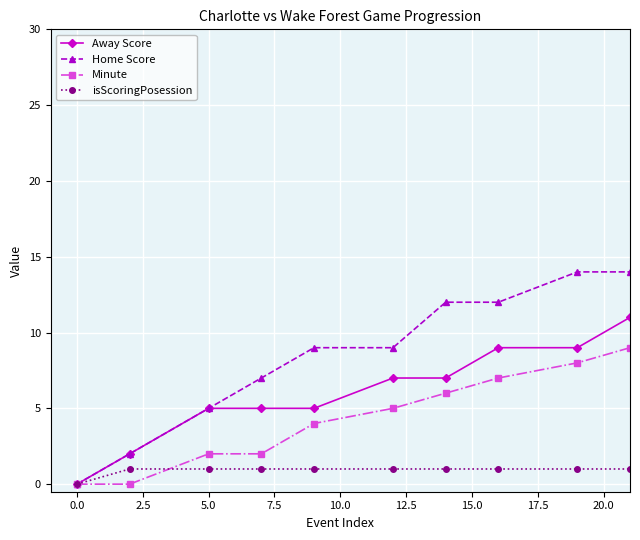

Rank the series by their maximum value, from highest to lowest.

Home Score, Away Score, Minute, isScoringPosession